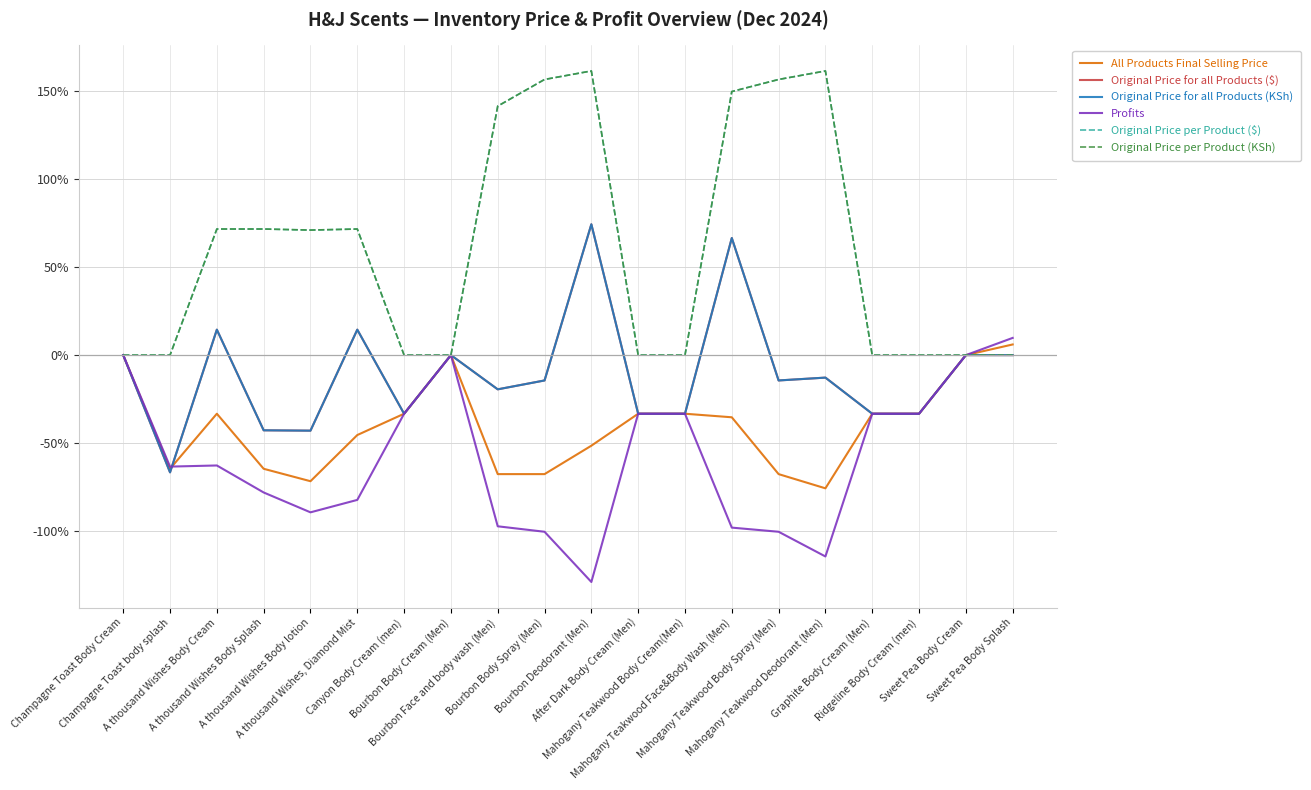

What is the sum of all Original Price for all Products (KSh) values?

-210.2